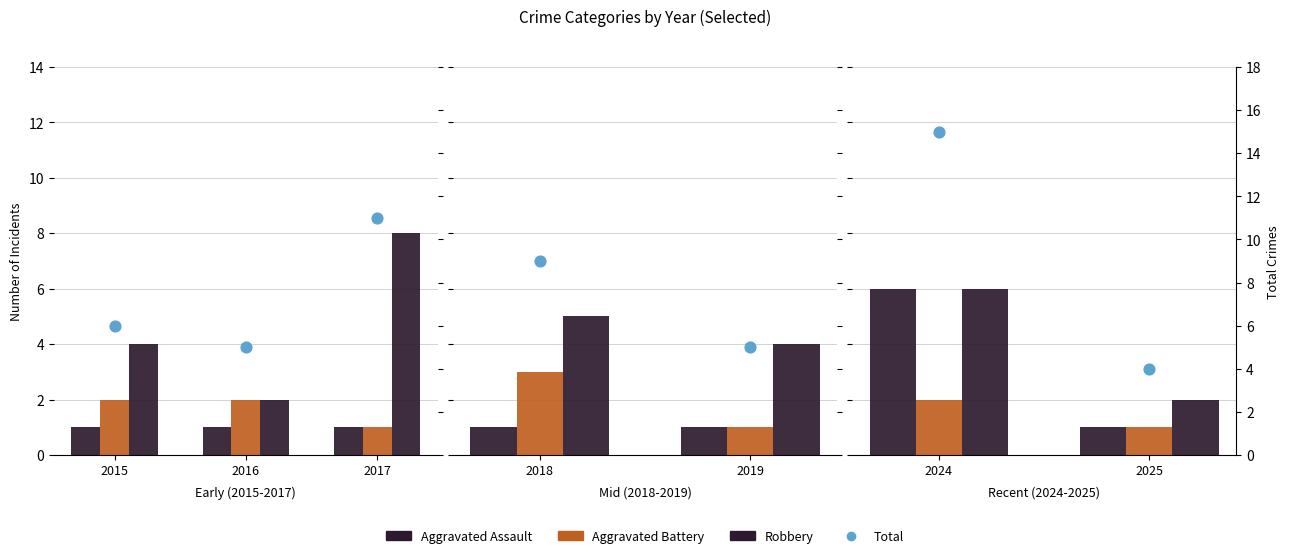

What are all the series names shown in the legend?

Aggravated Assault, Aggravated Battery, Robbery, Total